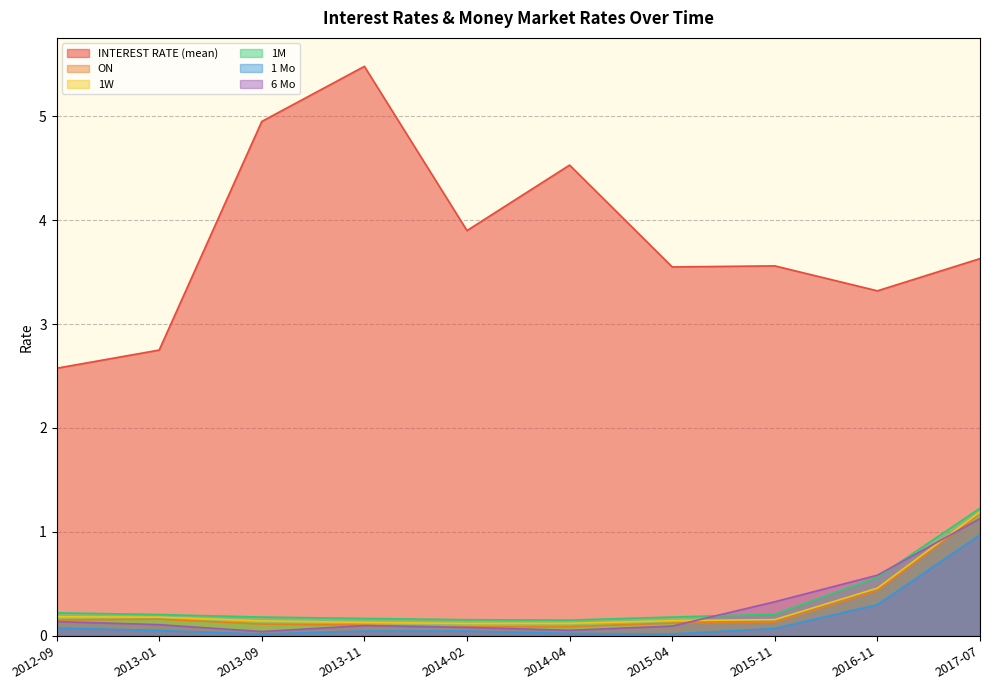

Between 2013-01 and 2016-11, which series saw the biggest shift?

INTEREST RATE (mean)